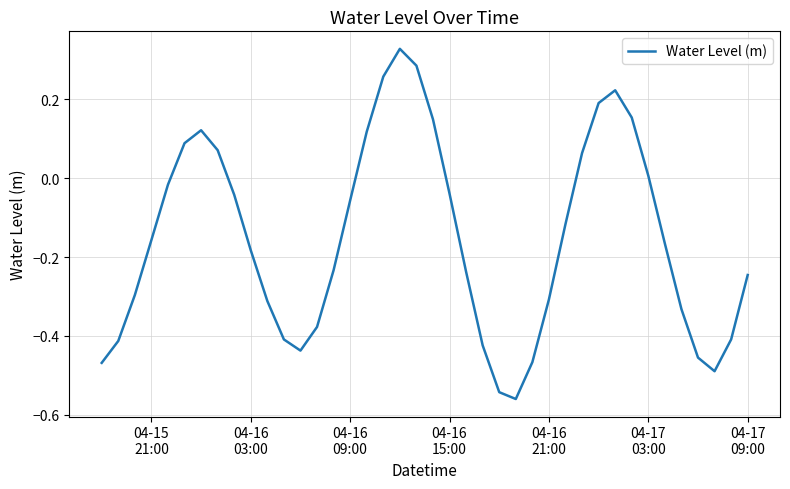

What is the difference between the maximum and minimum values?

0.9